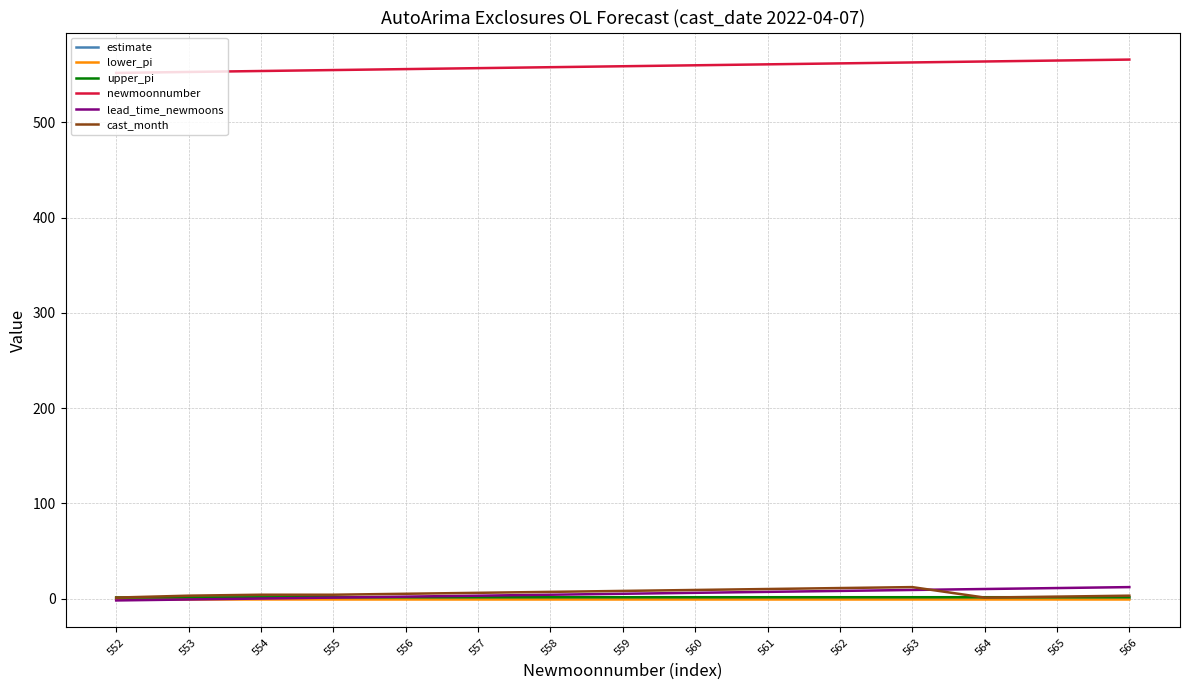

Which series has the largest total across all categories?

newmoonnumber